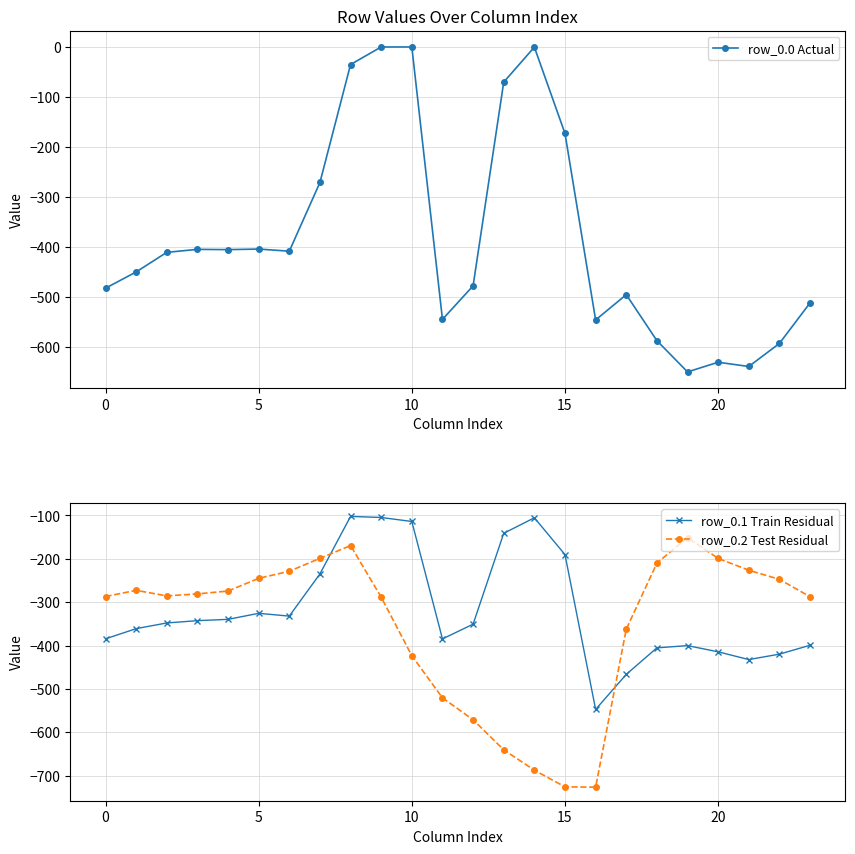

What is the lowest value of the row_0.1 Train Residual series?

-547.3